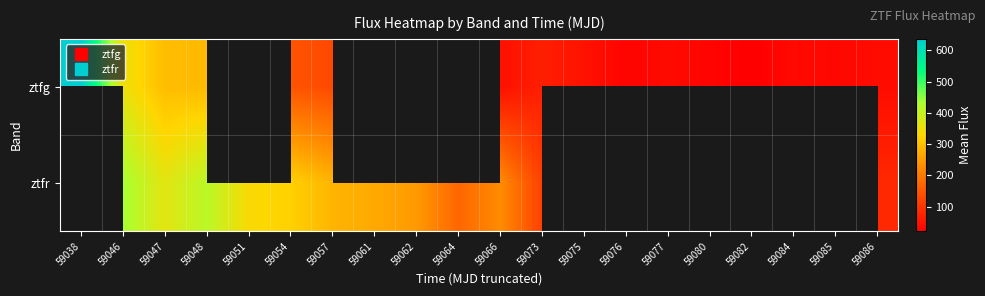

How many distinct data groups are displayed?

2